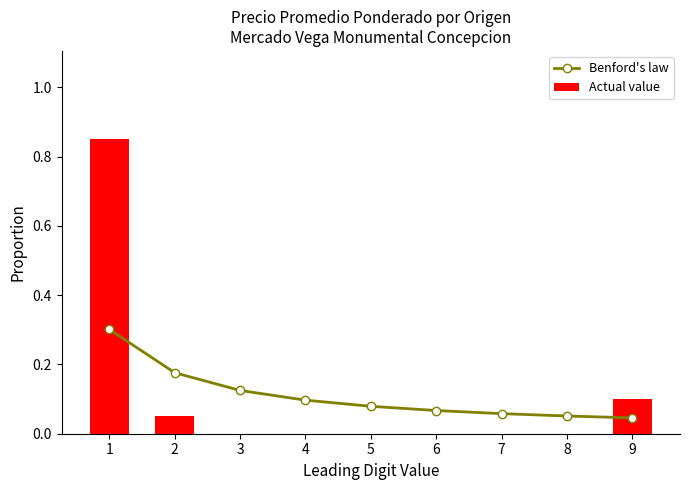

The Actual value series shows 0.1 at 9. True or false?

False